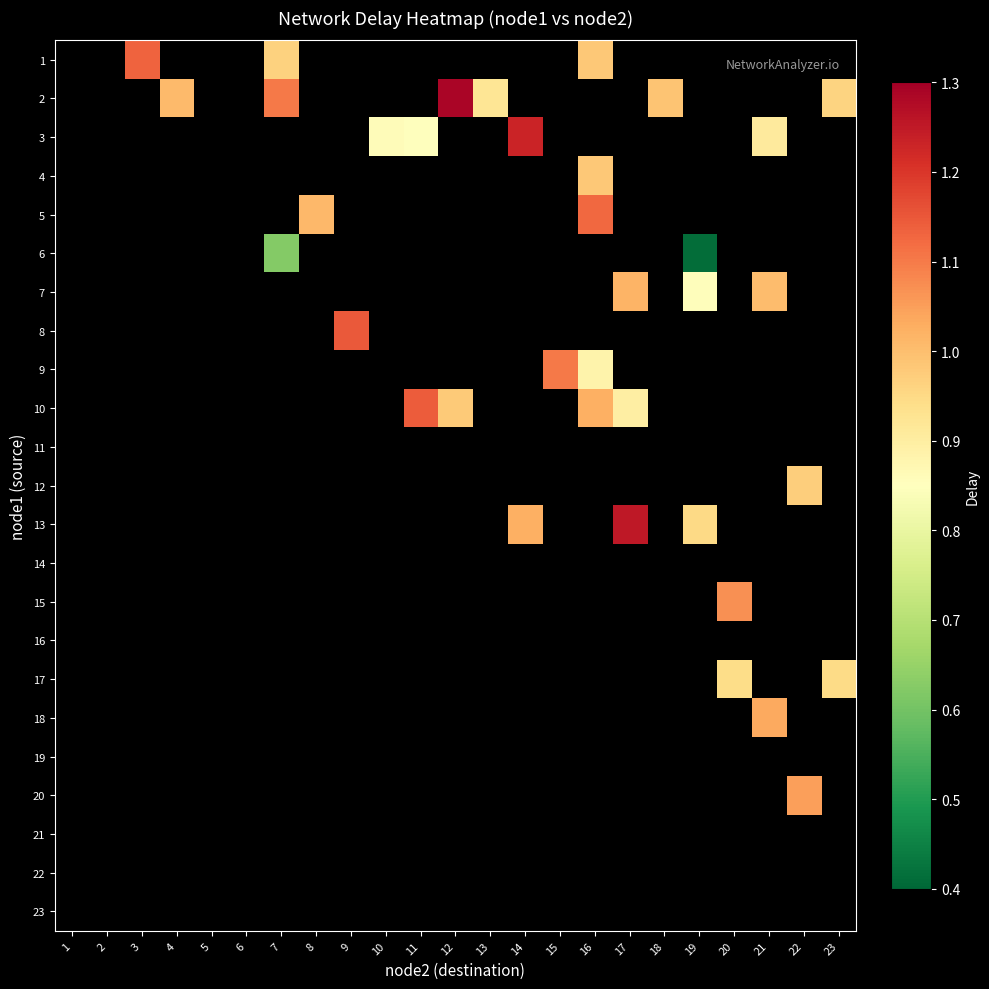

Rank the categories by 12 value from lowest to highest.

1, 2, 3, 4, 5, 6, 7, 8, 9, 10, 11, 12, 13, 14, 15, 16, 17, 18, 19, 20, 21, 22, 23